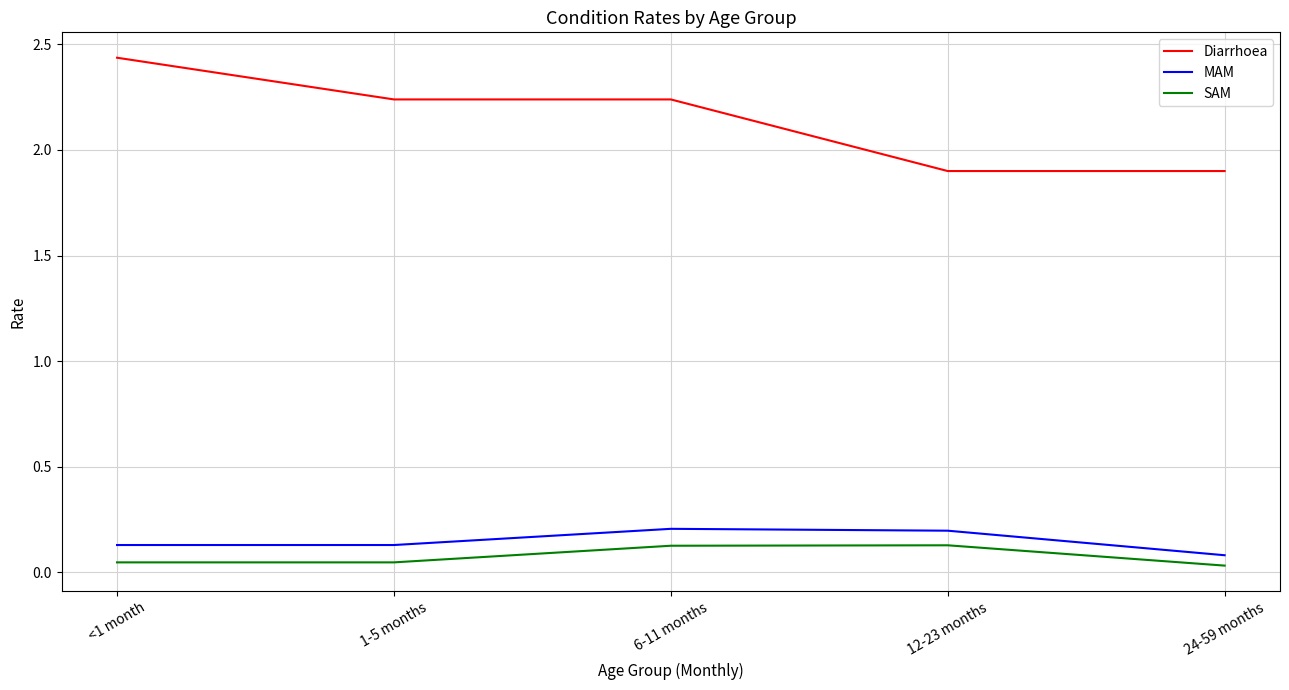

True or false: MAM has a value of 0.2 at 12-23 months.

True